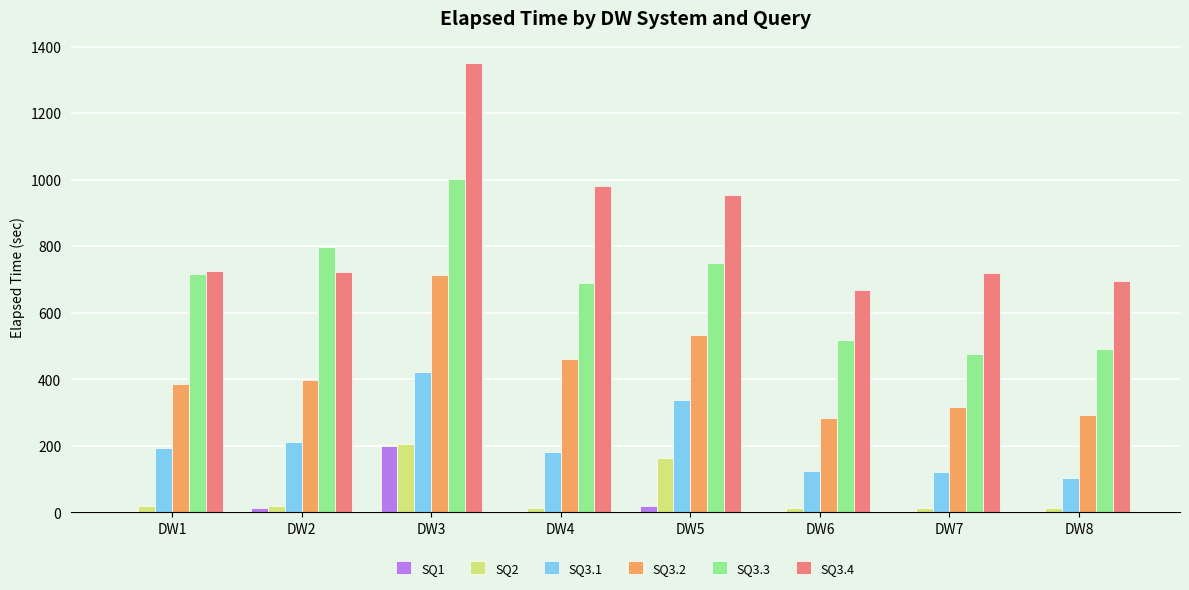

What is the greatest value displayed?

1349.7